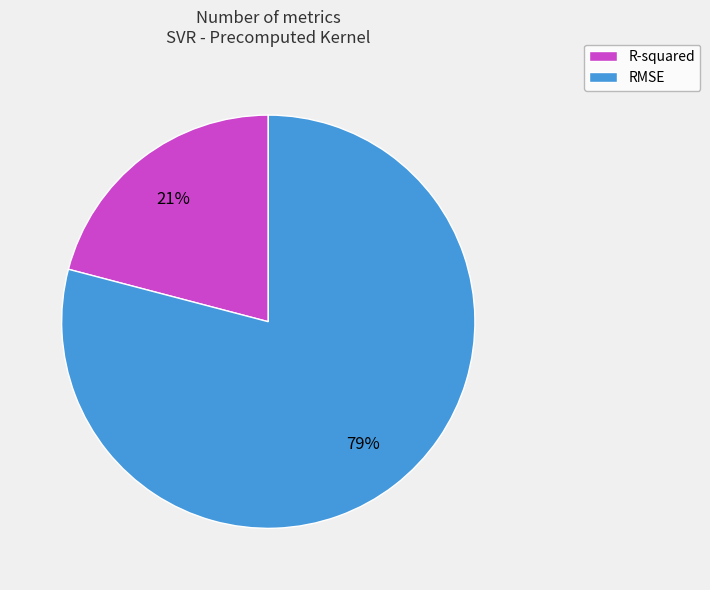

Is there a majority slice in this chart?

Yes